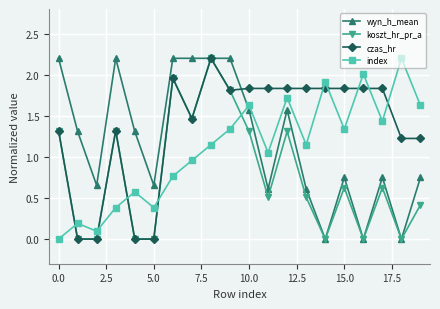

After their last crossing, which series has the higher values: koszt_hr_pr_a or index?

index